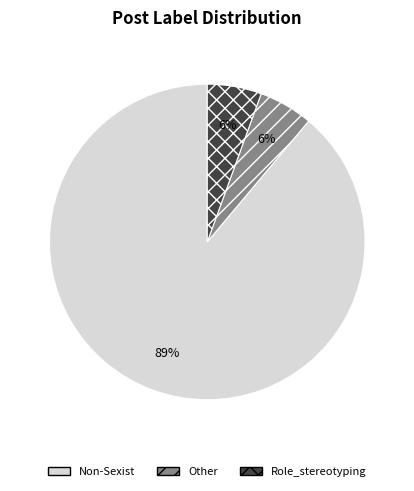

What is the largest slice in the pie chart?

Non-Sexist